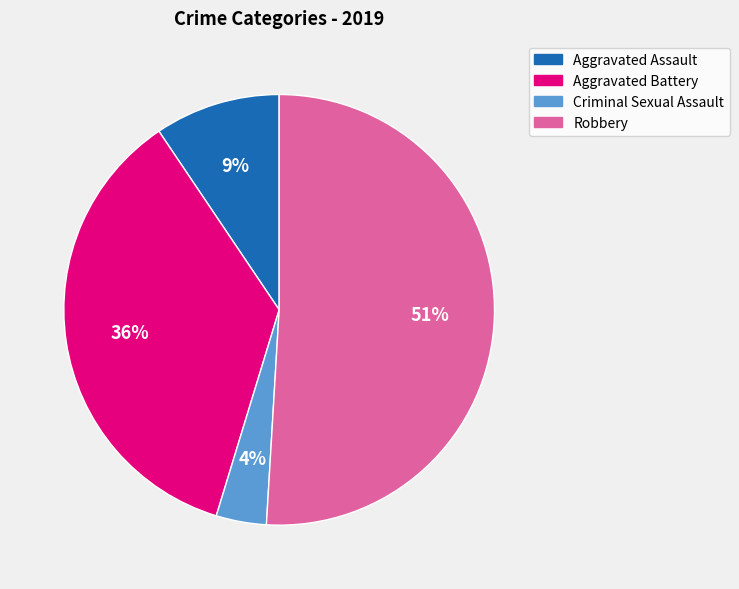

Which has a higher value, Criminal Sexual Assault or Aggravated Battery?

Aggravated Battery